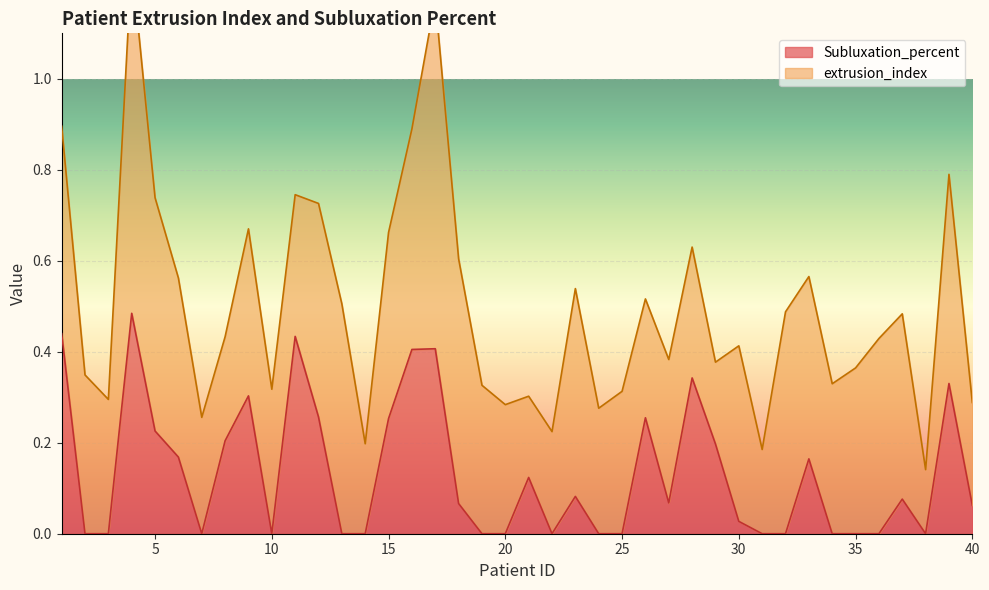

At which label is the value closest to 0?

2